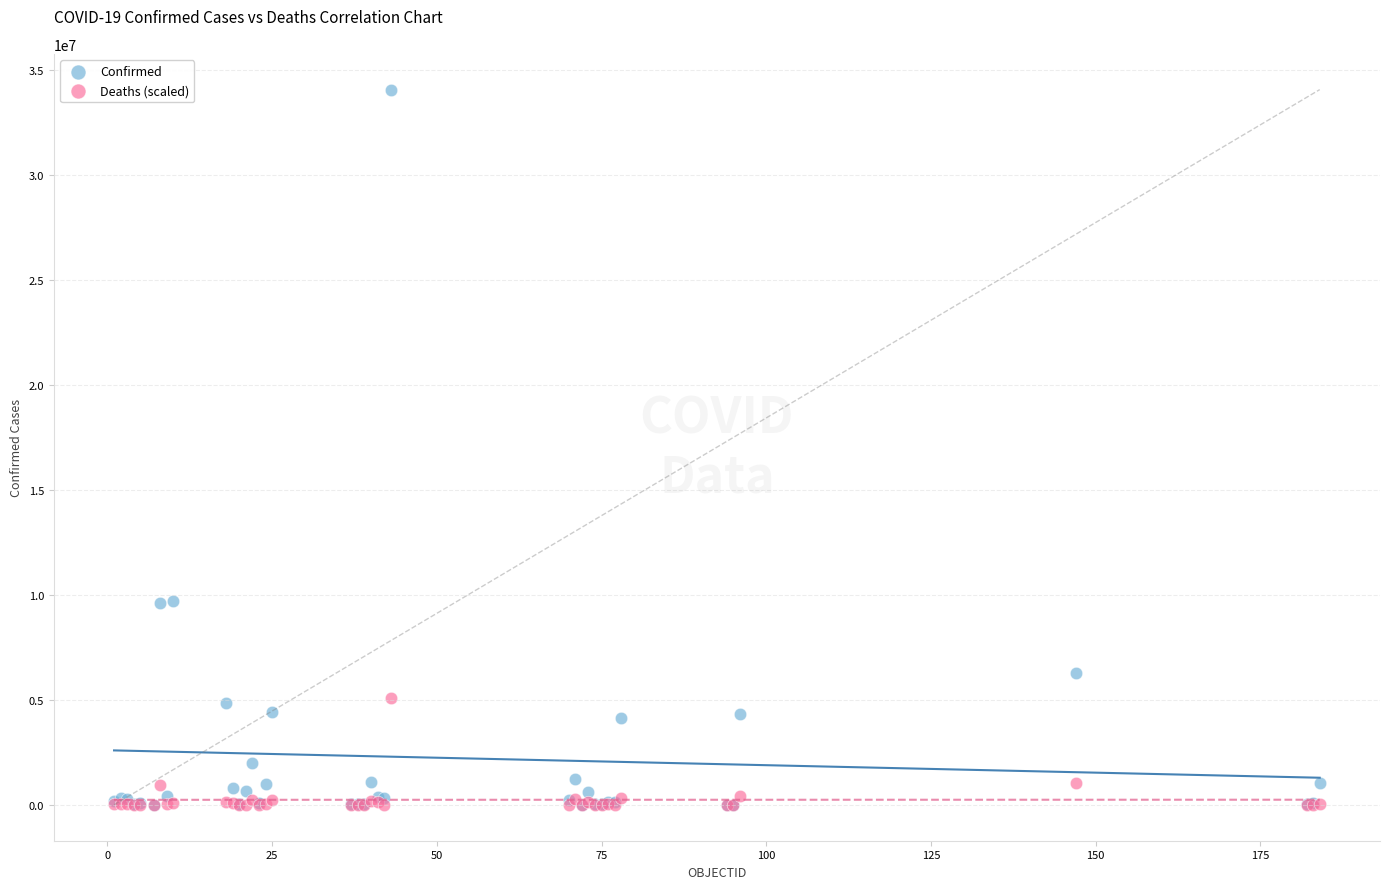

In the Deaths (scaled) series, what Y value is closest to 2555028?

1059289.2